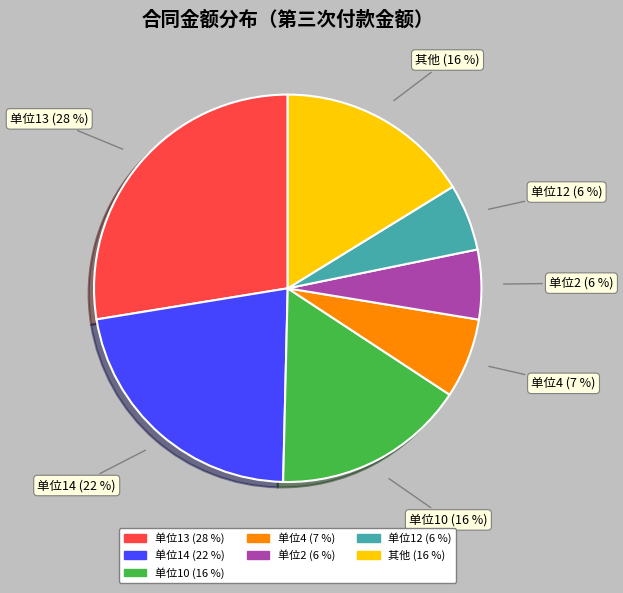

Is there a majority slice in this chart?

No